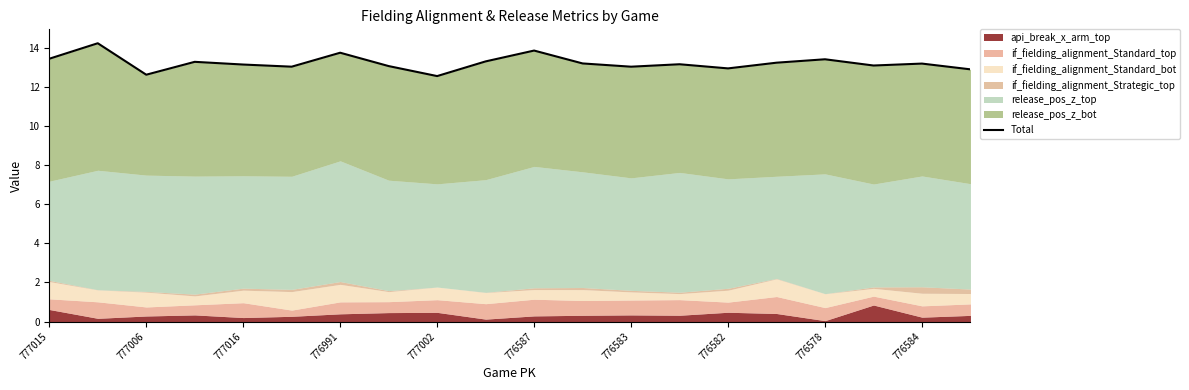

Is it true that the value at 15 is 13.2?

True